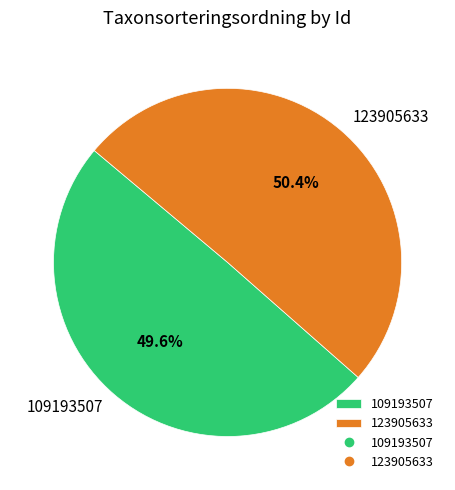

To the nearest percent, what percentage of the pie is 123905633?

50%